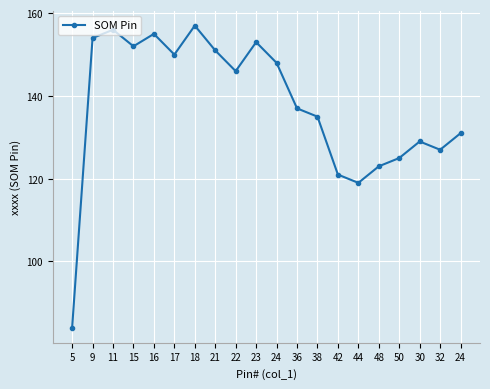

True or false: the data has more than 0 interior local peaks.

True